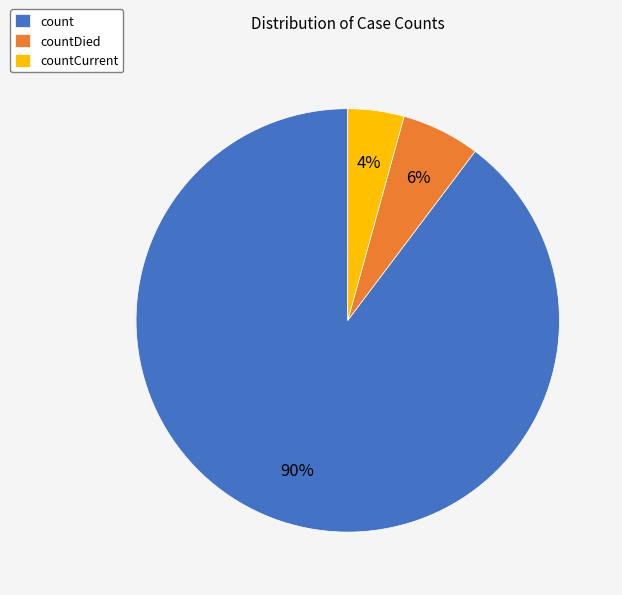

Is it true that countDied is 6% of the pie?

True